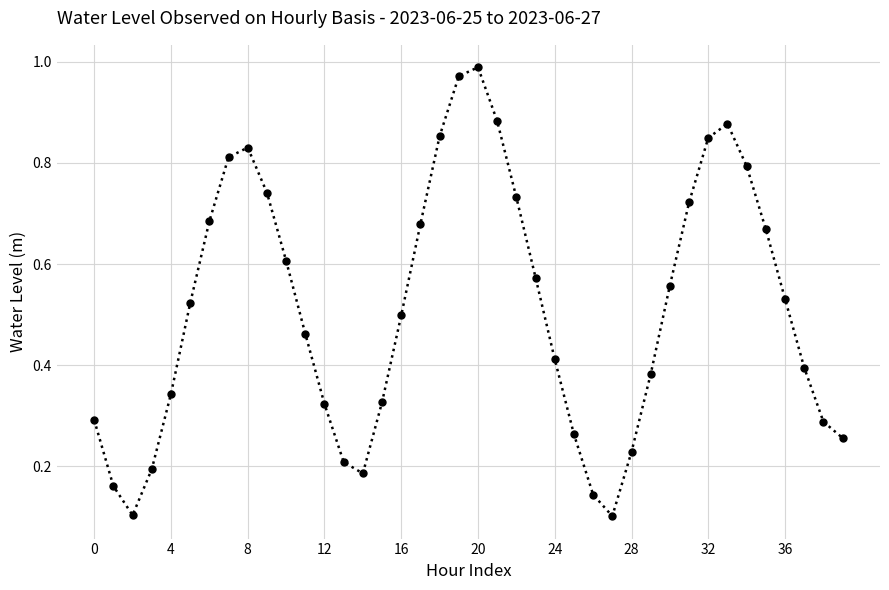

What is the sum of all values?

20.4